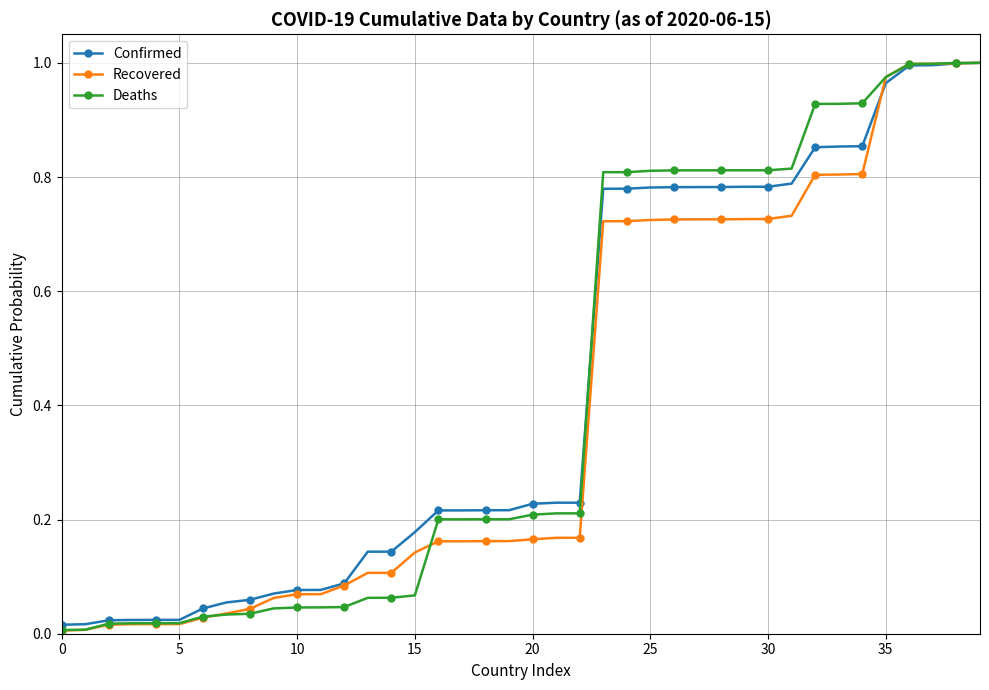

True or false: Recovered has more than 1 interior local peaks.

False